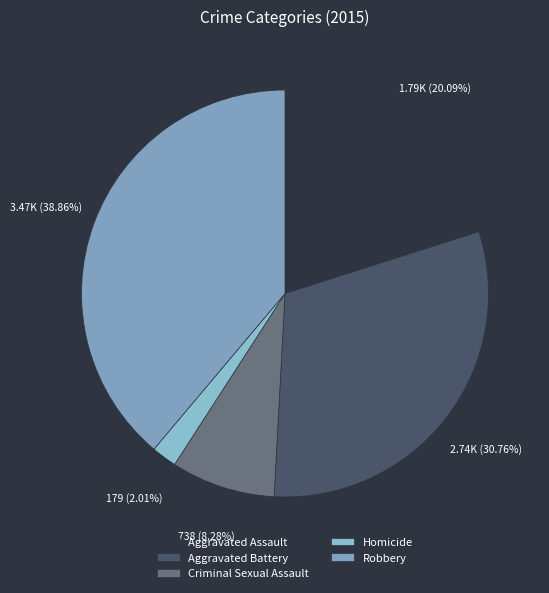

Rank the categories by value from lowest to highest.

Homicide, Criminal Sexual Assault, Aggravated Assault, Aggravated Battery, Robbery